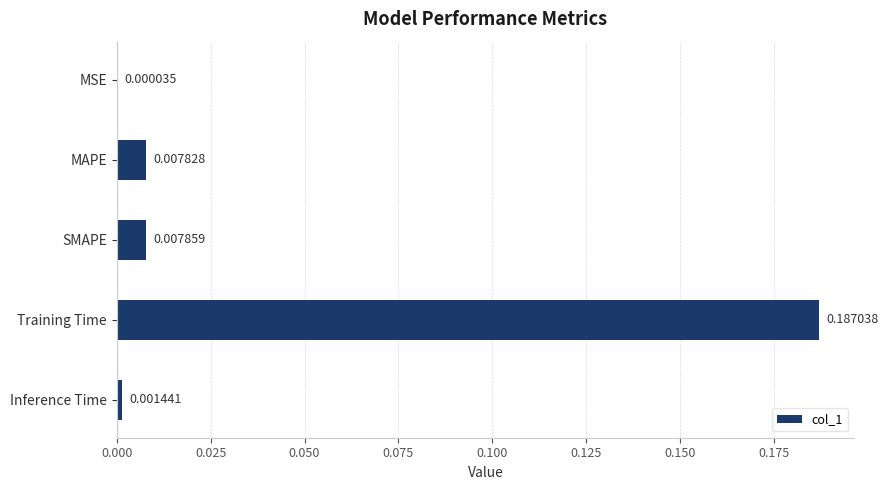

Which category has the highest value across all series?

Training Time